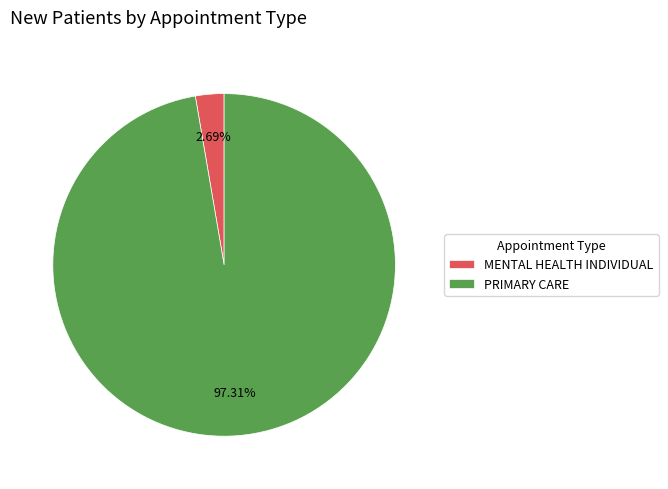

Combined, do MENTAL HEALTH INDIVIDUAL and PRIMARY CARE account for over 50%?

Yes